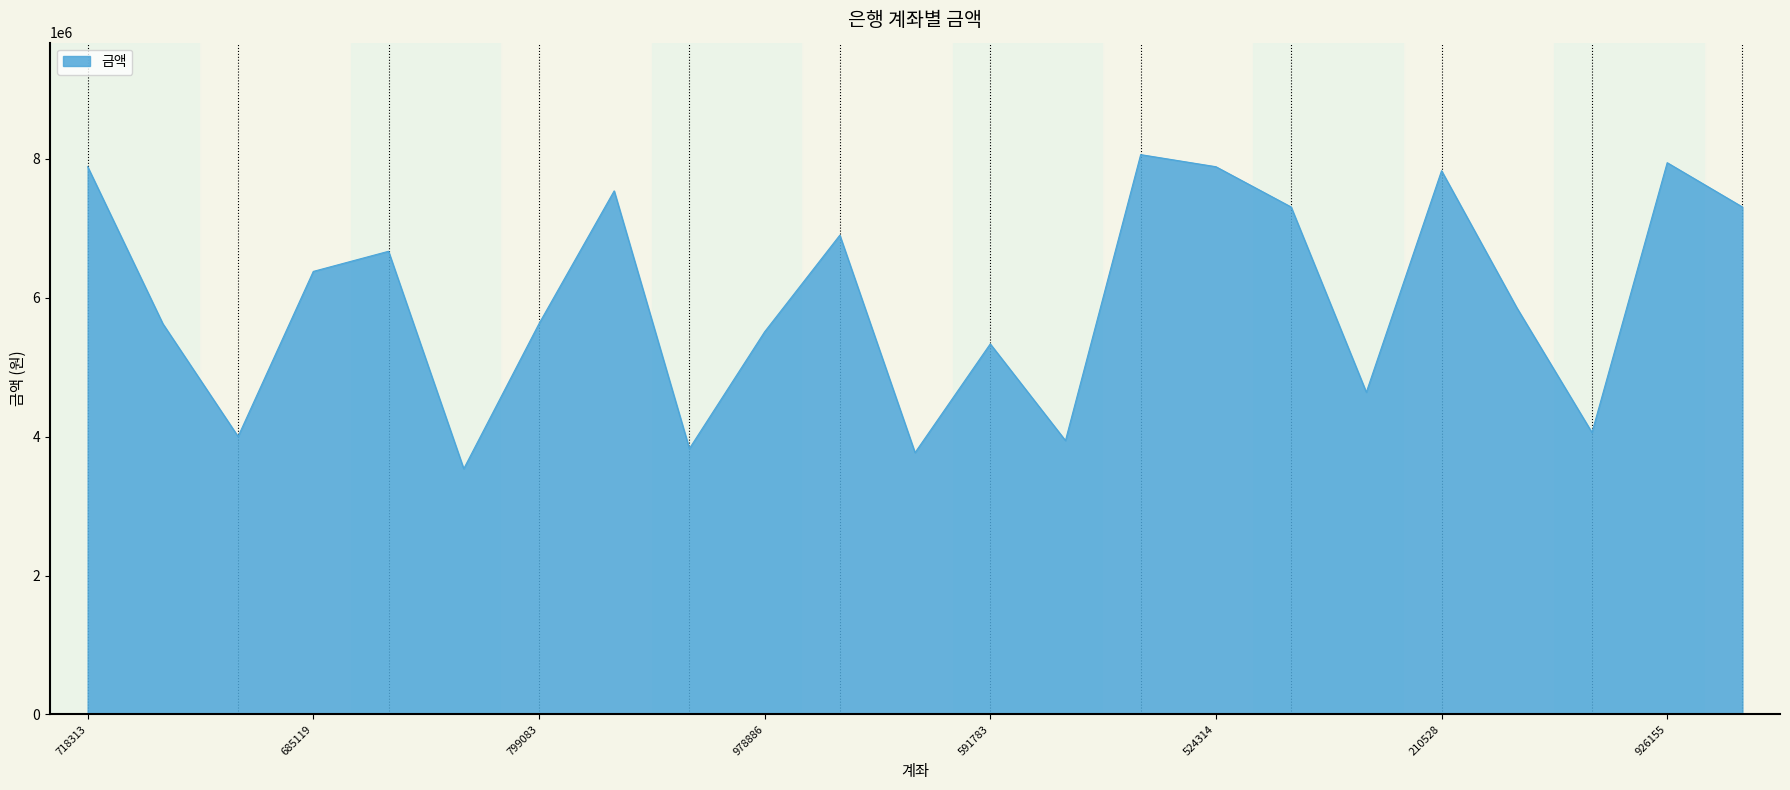

What is the greatest value displayed?

8062000